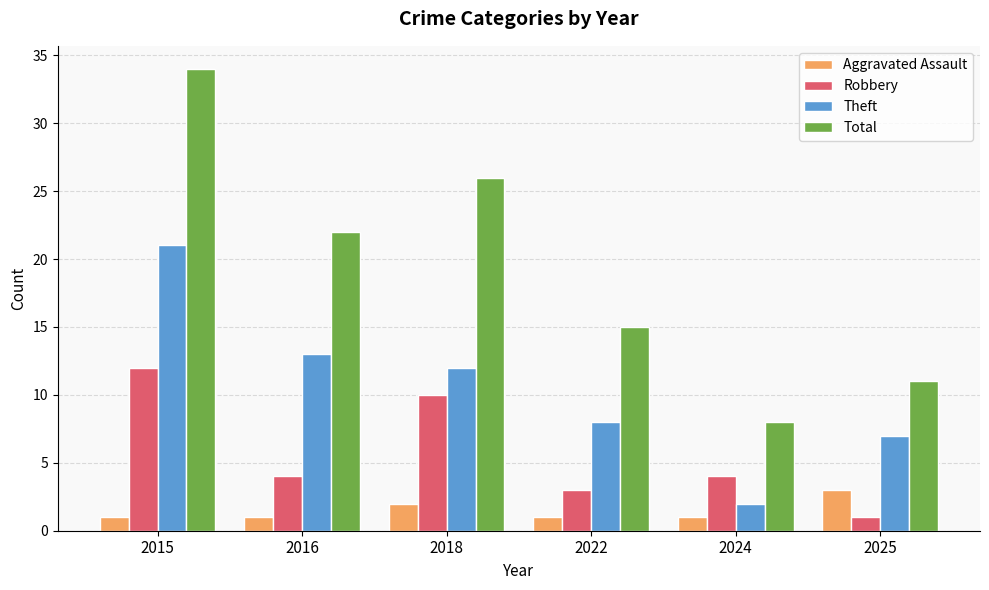

What are all the series names shown in the legend?

Aggravated Assault, Robbery, Theft, Total